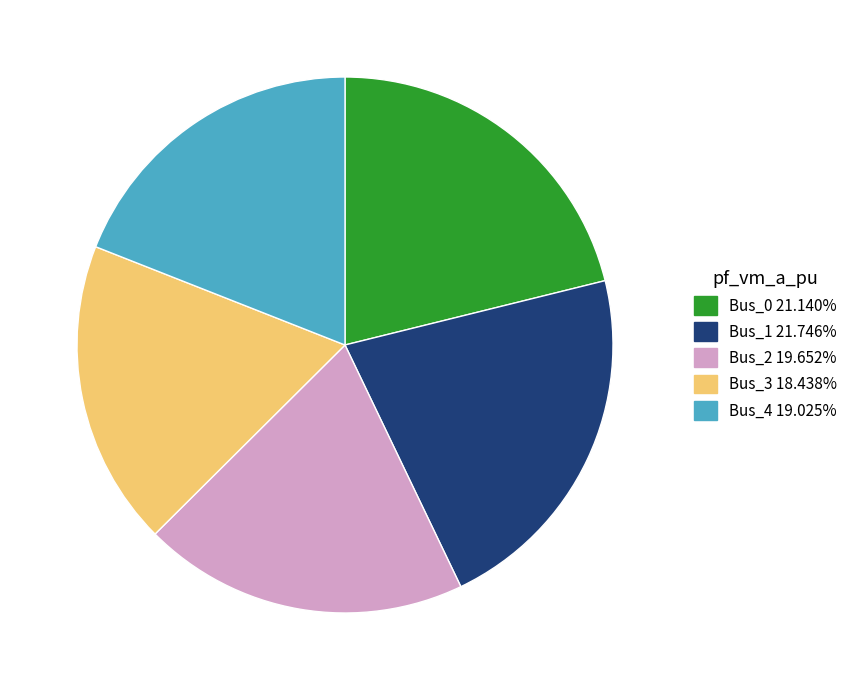

The Bus_3 slice represents 25% of the pie. True or false?

False